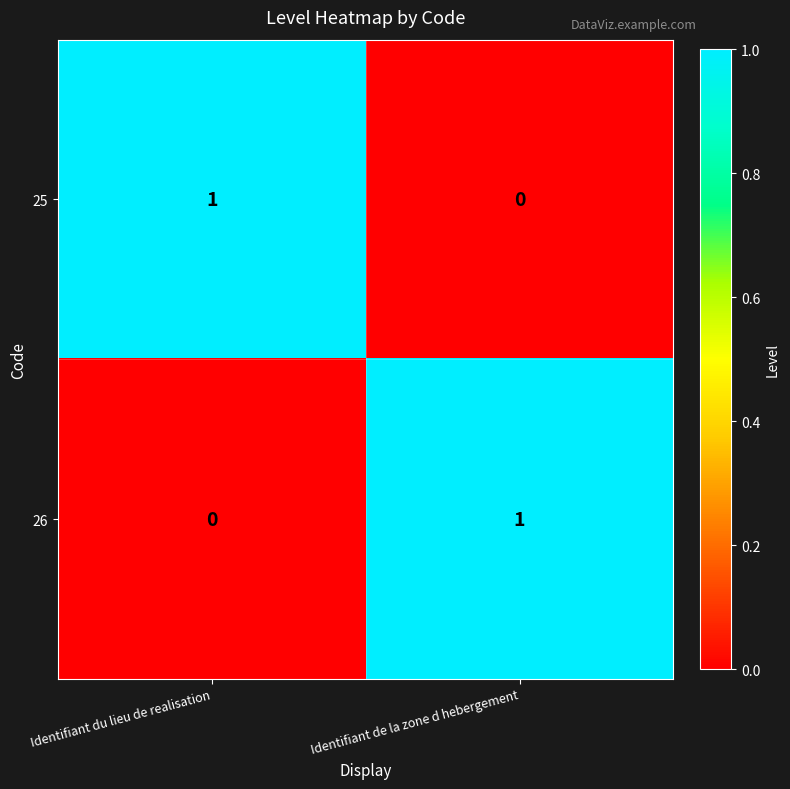

Reading left to right, transcribe all the data shown in this chart.

25: Identifiant du lieu de realisation=1	Identifiant de la zone d hebergement=0
26: Identifiant du lieu de realisation=0	Identifiant de la zone d hebergement=1